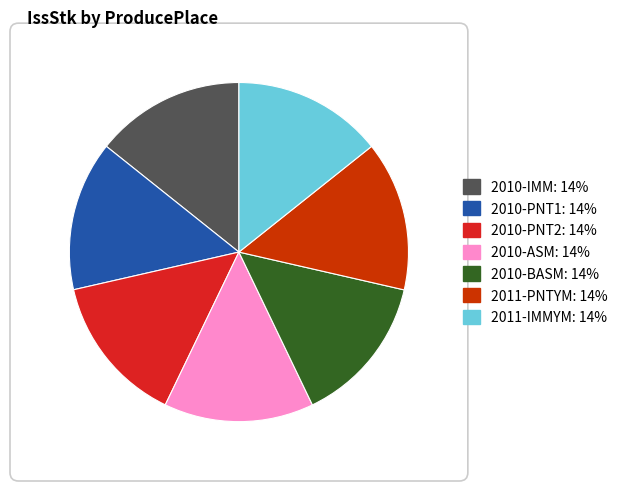

Does 2010-BASM account for over 50% of the chart?

No